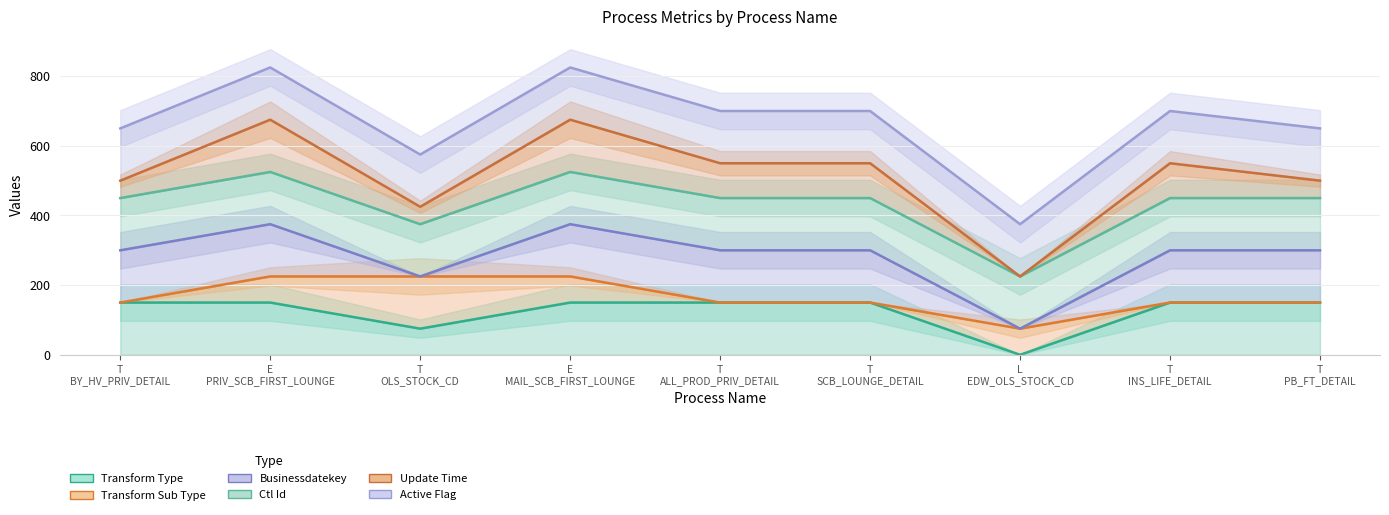

At which category does Update_Time reach its first local peak?

E
PRIV_SCB_FIRST_LOUNGE